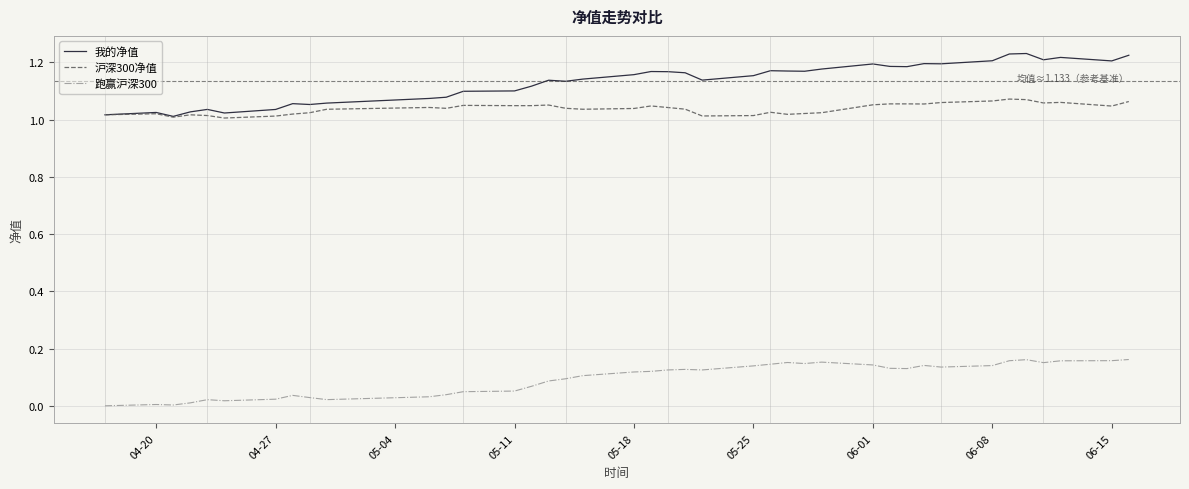

True or false: 沪深300净值 and 跑赢沪深300 intersect in this chart.

False